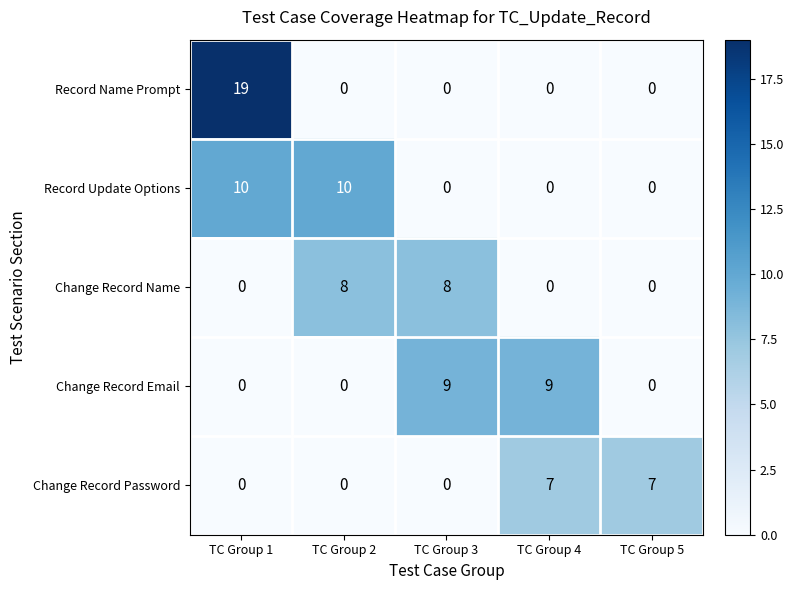

Which category has the highest value in the Record Name Prompt series?

TC Group 1